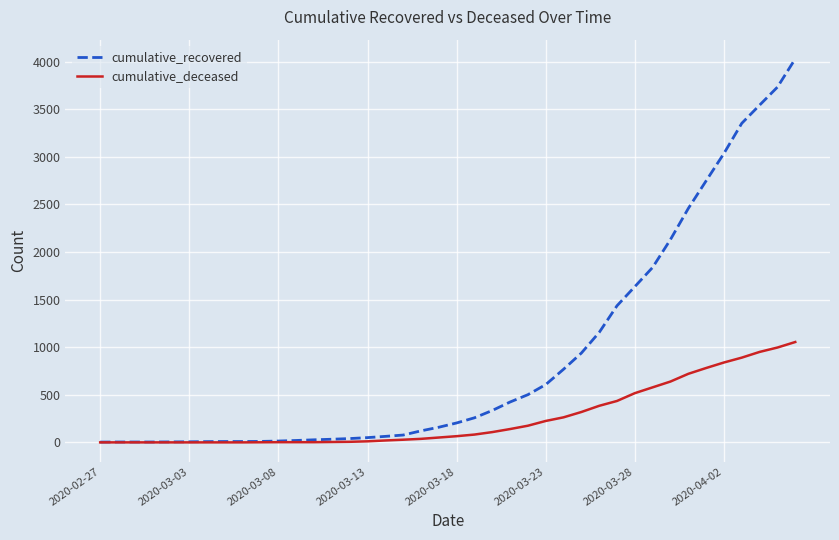

Does the chart display data point markers on the line(s)?

No